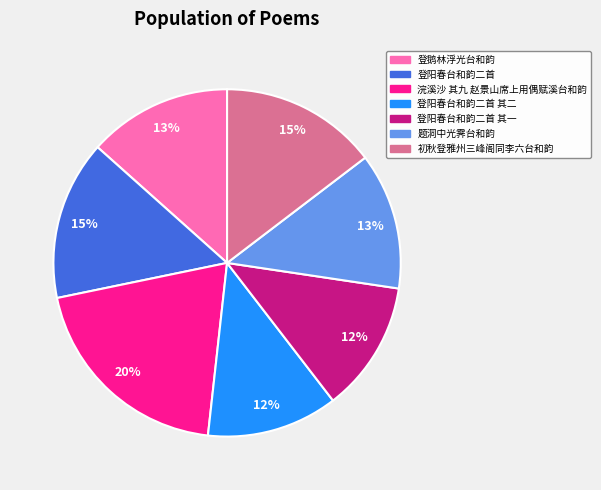

Is there a majority slice in this chart?

No